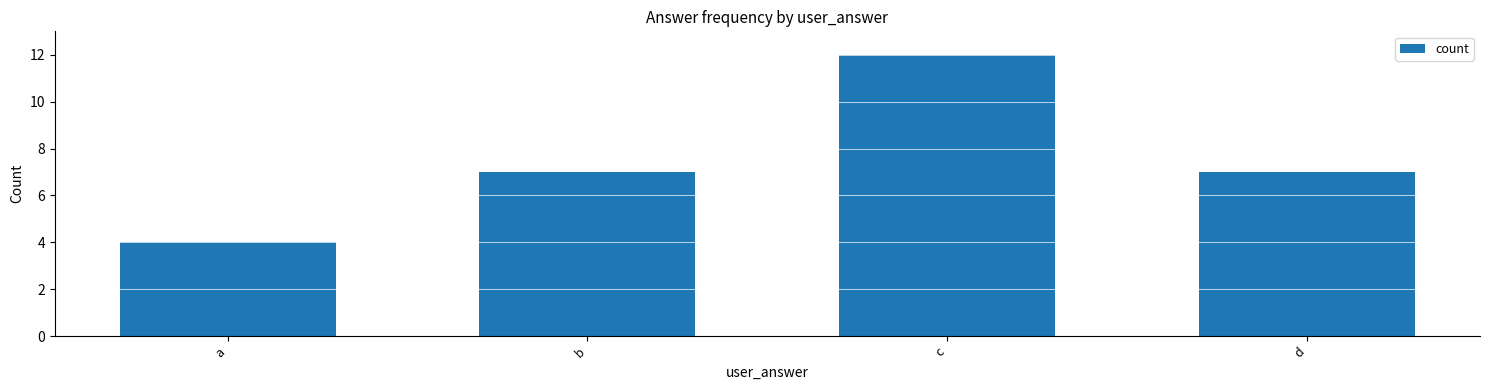

Does the chart contain stacked bars?

No